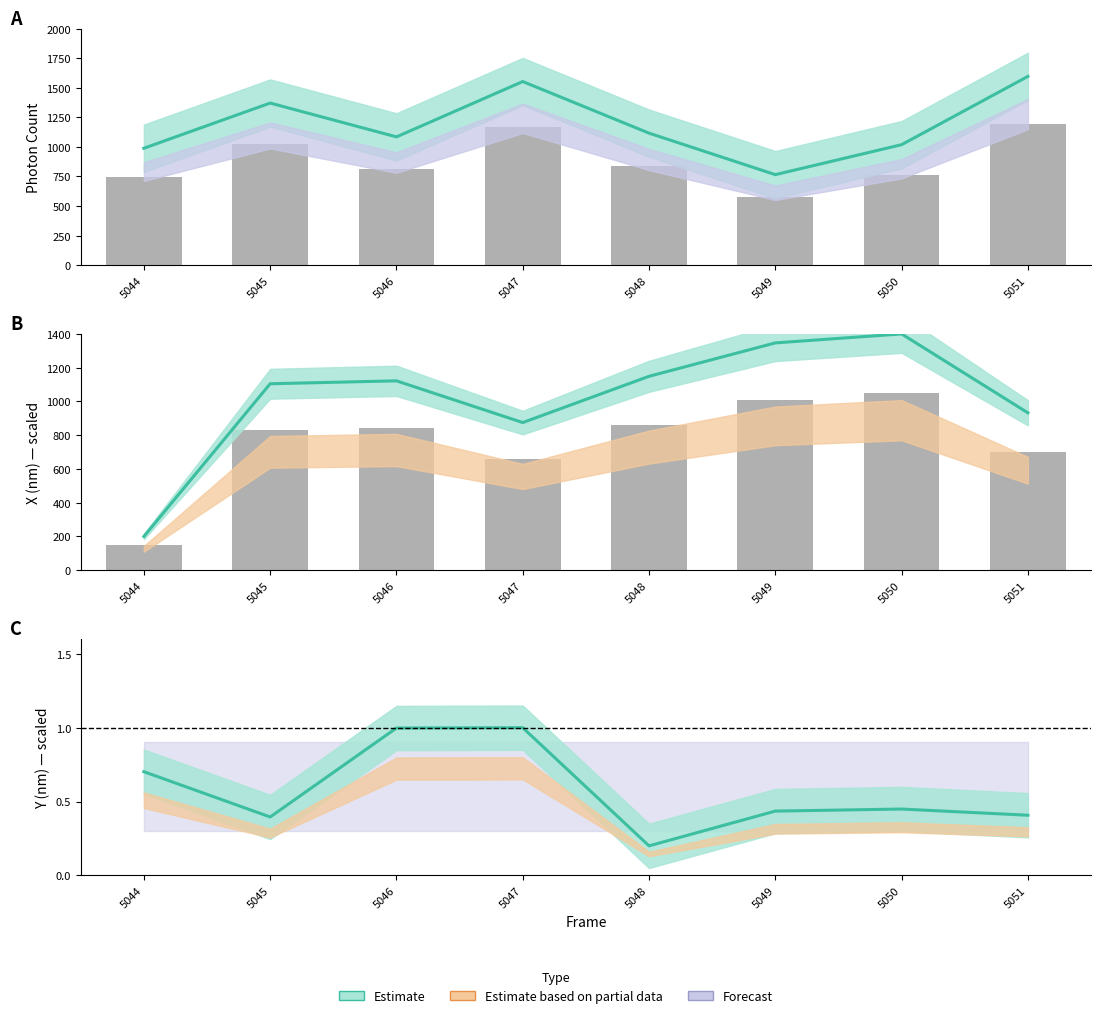

The value at 5049 is 0.1. True or false?

False